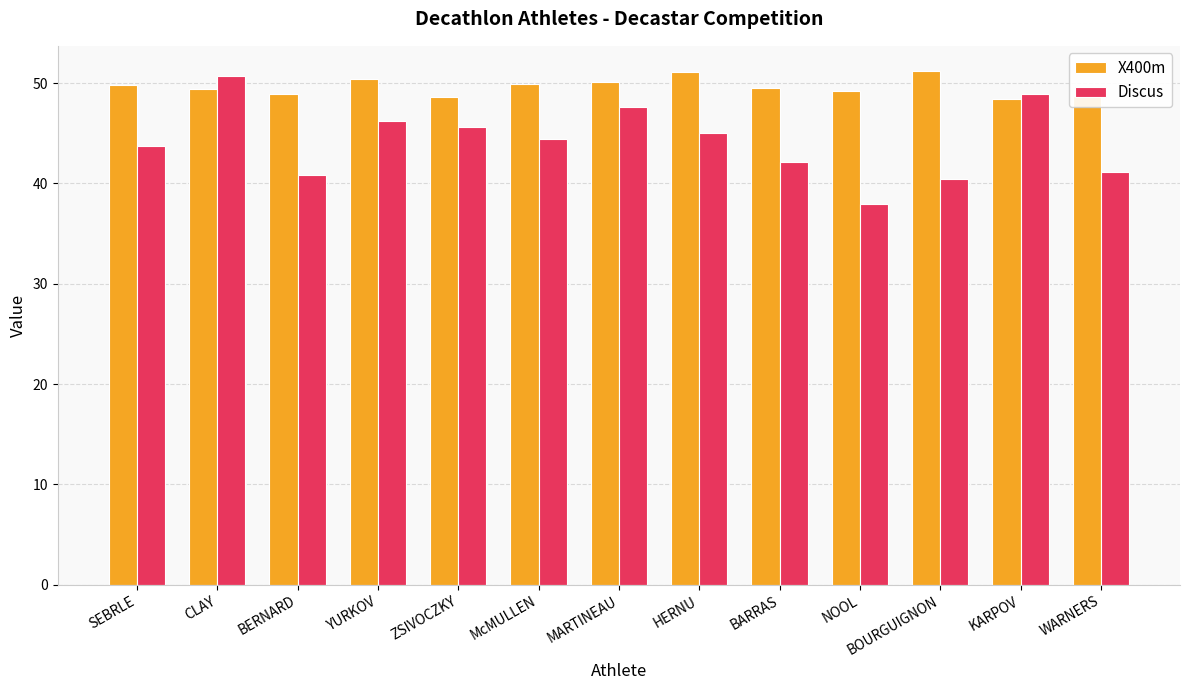

Which series has the largest range (max minus min)?

Discus